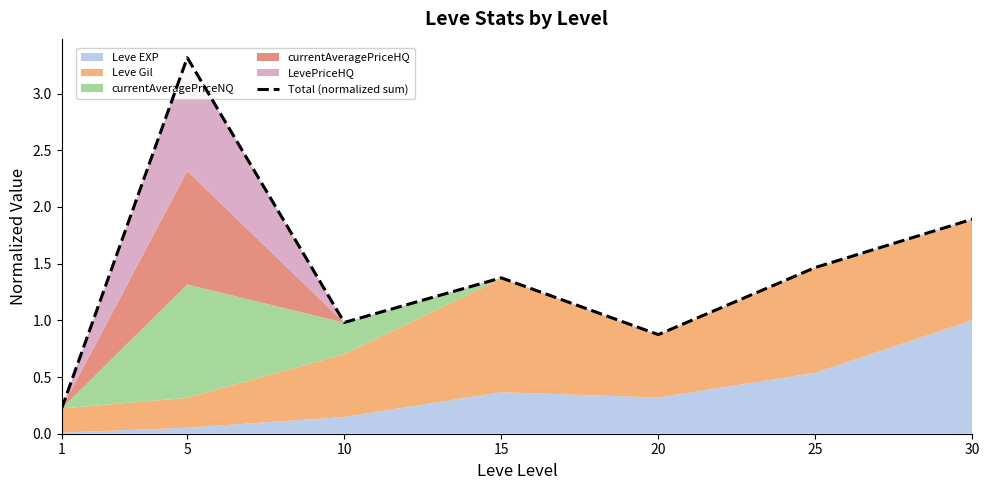

What is the sum of all values?

10.1